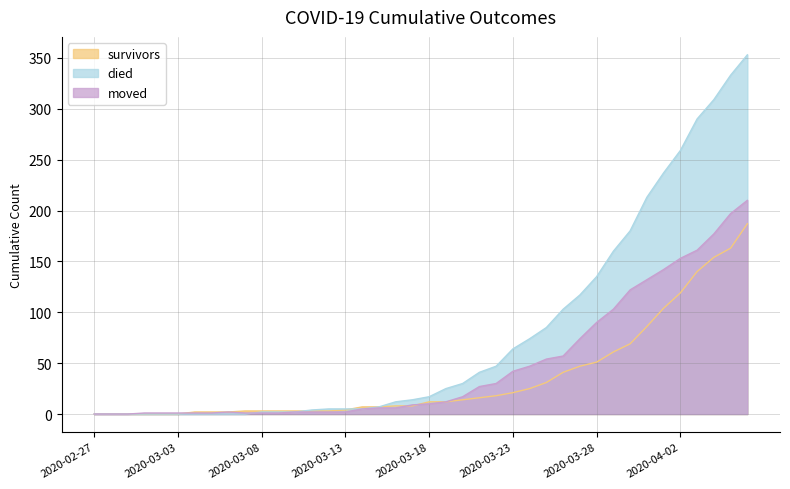

Reading left to right, list all the values displayed in this chart.

survivors: 2020-02-27=0	2020-02-28=0	2020-02-29=0	2020-03-01=0	2020-03-02=0	2020-03-03=0	2020-03-04=2	2020-03-05=2	2020-03-06=2	2020-03-07=3	2020-03-08=3	2020-03-09=3	2020-03-10=3	2020-03-11=3	2020-03-12=3	2020-03-13=4	2020-03-14=7	2020-03-15=7	2020-03-16=8	2020-03-17=8	2020-03-18=12	2020-03-19=12	2020-03-20=14	2020-03-21=16	2020-03-22=18	2020-03-23=21	2020-03-24=25	2020-03-25=31	2020-03-26=41	2020-03-27=47	2020-03-28=51	2020-03-29=61	2020-03-30=69	2020-03-31=86	2020-04-01=104	2020-04-02=119	2020-04-03=140	2020-04-04=154	2020-04-05=163	2020-04-06=187
died: 2020-02-27=0	2020-02-28=0	2020-02-29=0	2020-03-01=0	2020-03-02=0	2020-03-03=0	2020-03-04=0	2020-03-05=0	2020-03-06=0	2020-03-07=0	2020-03-08=2	2020-03-09=2	2020-03-10=2	2020-03-11=4	2020-03-12=5	2020-03-13=5	2020-03-14=5	2020-03-15=7	2020-03-16=12	2020-03-17=14	2020-03-18=17	2020-03-19=25	2020-03-20=30	2020-03-21=41	2020-03-22=47	2020-03-23=64	2020-03-24=74	2020-03-25=85	2020-03-26=103	2020-03-27=117	2020-03-28=135	2020-03-29=160	2020-03-30=180	2020-03-31=213	2020-04-01=237	2020-04-02=259	2020-04-03=290	2020-04-04=309	2020-04-05=333	2020-04-06=353
moved: 2020-02-27=0	2020-02-28=0	2020-02-29=0	2020-03-01=1	2020-03-02=1	2020-03-03=1	2020-03-04=1	2020-03-05=1	2020-03-06=2	2020-03-07=1	2020-03-08=1	2020-03-09=1	2020-03-10=2	2020-03-11=2	2020-03-12=2	2020-03-13=2	2020-03-14=5	2020-03-15=6	2020-03-16=6	2020-03-17=9	2020-03-18=10	2020-03-19=12	2020-03-20=17	2020-03-21=27	2020-03-22=30	2020-03-23=42	2020-03-24=47	2020-03-25=54	2020-03-26=57	2020-03-27=74	2020-03-28=90	2020-03-29=103	2020-03-30=122	2020-03-31=132	2020-04-01=142	2020-04-02=153	2020-04-03=161	2020-04-04=177	2020-04-05=197	2020-04-06=210